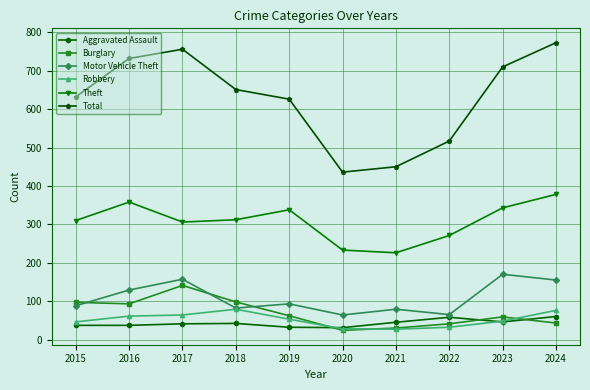

True or false: Theft and Aggravated Assault cross at least once.

False